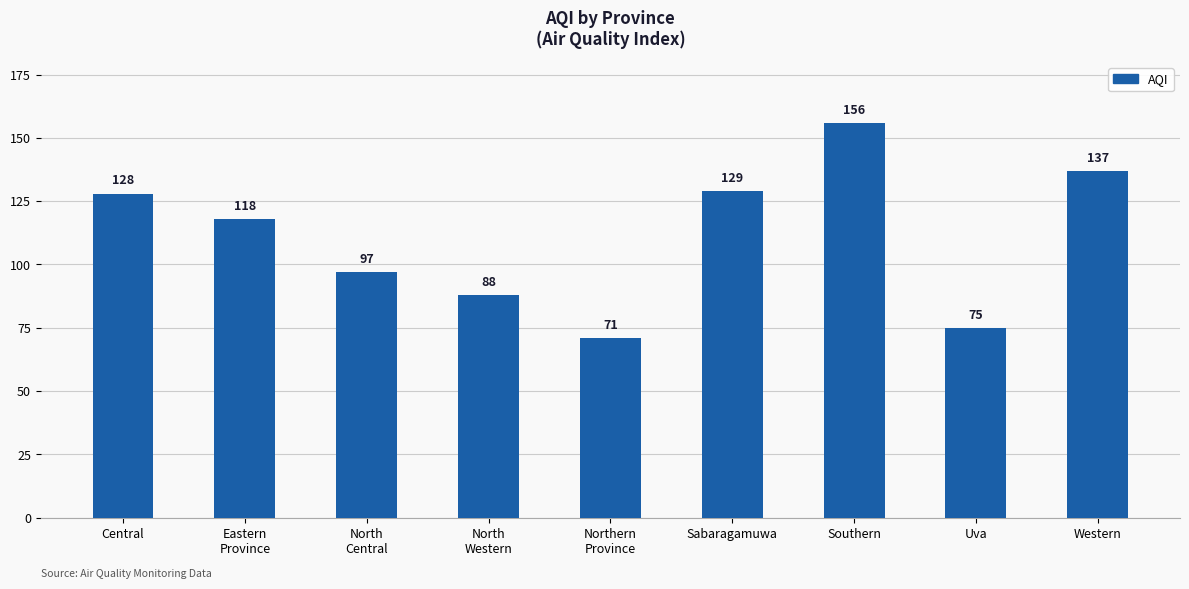

What is the label of the 7th bar from the right?

North
Central